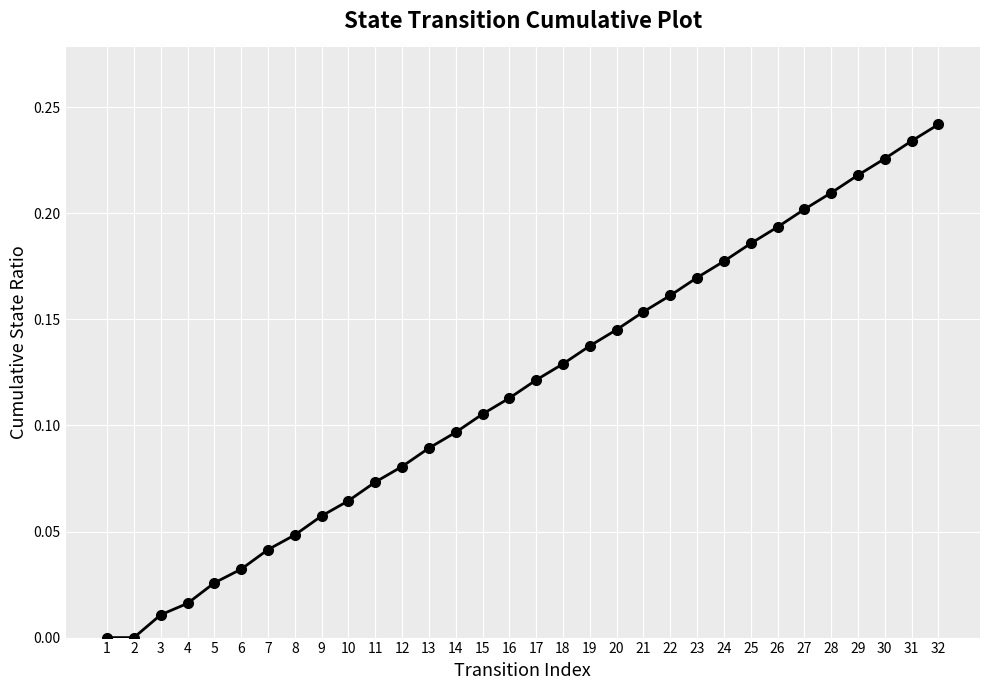

Which category has the highest value across all series?

32